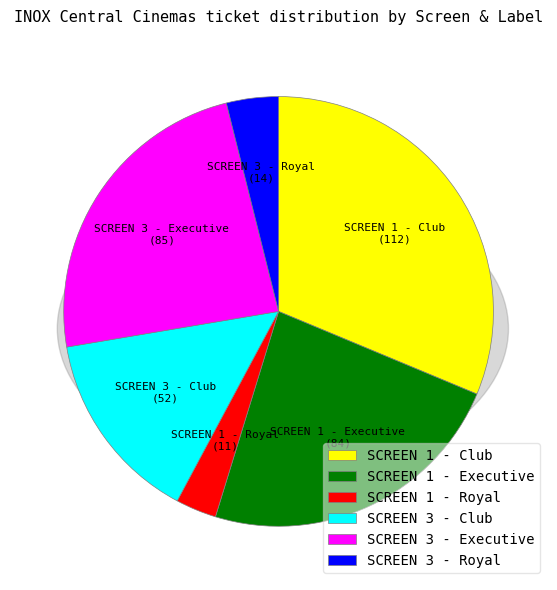

What is the change in value from SCREEN 1 - Royal to SCREEN 3 - Club?

+41